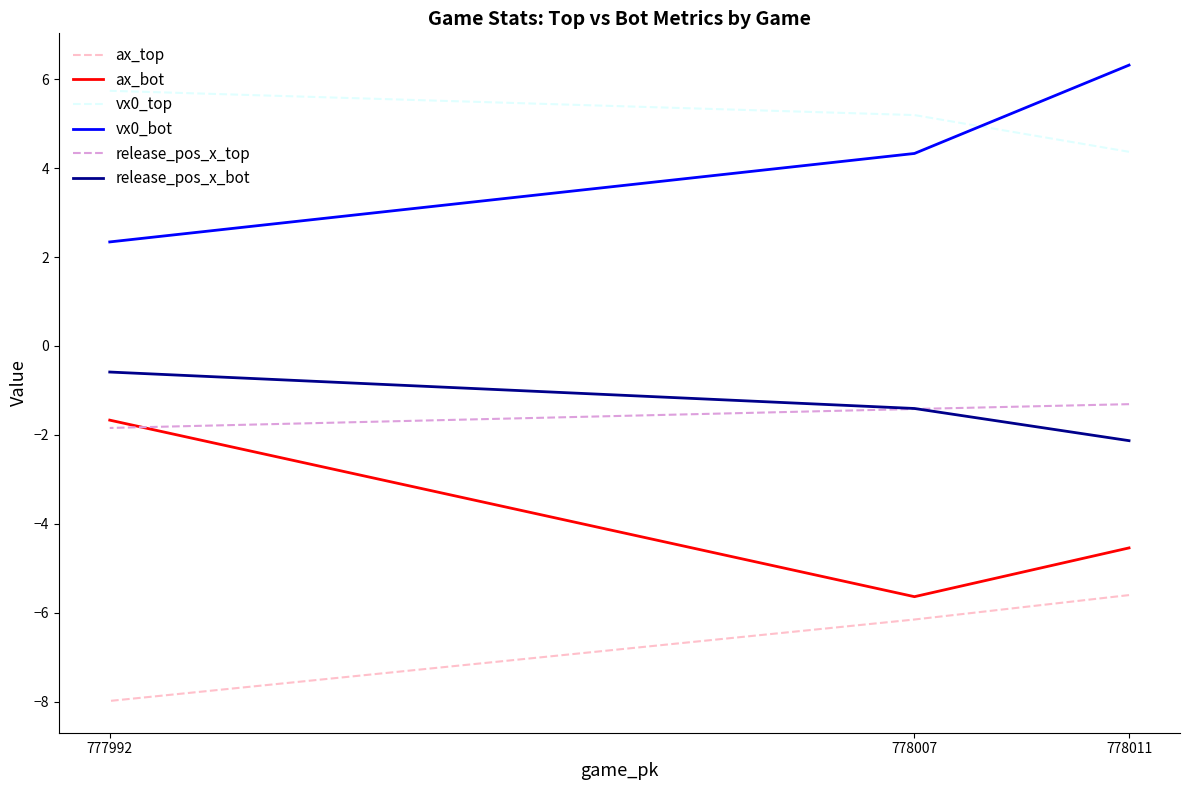

Is the value of release_pos_x_bot at 778011 greater than the value of ax_bot at 778007?

Yes